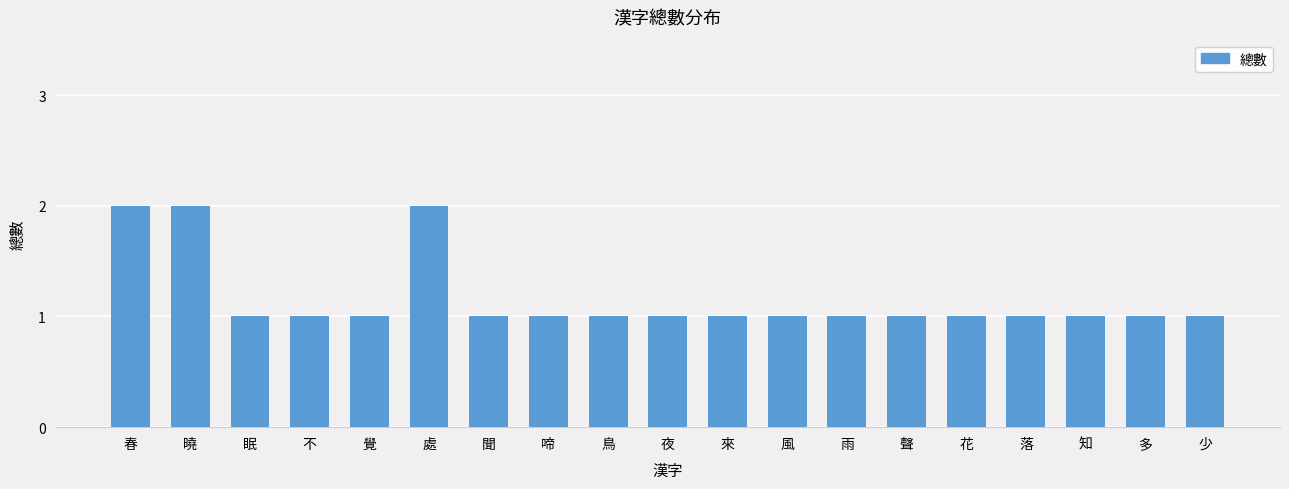

What position from the left is 覺?

5